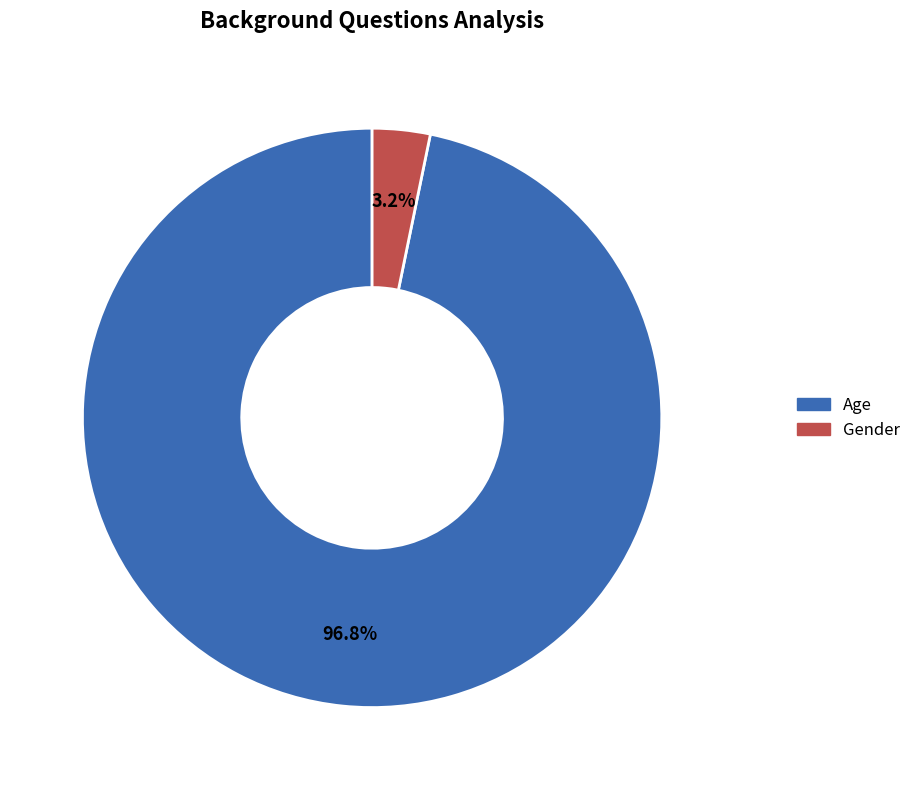

Which category has the biggest portion of the pie?

Age